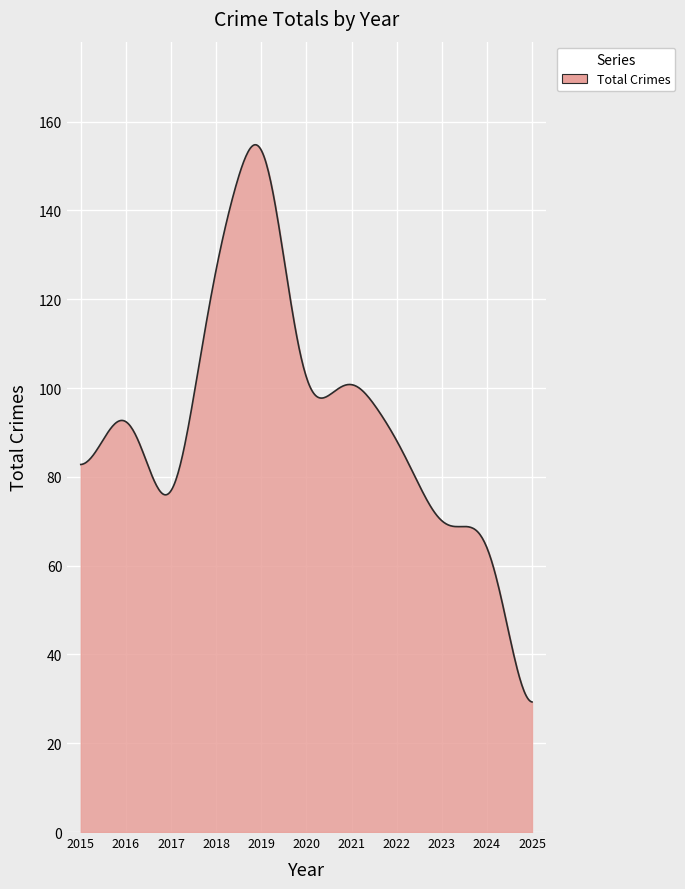

What is the greatest value displayed?

154.8